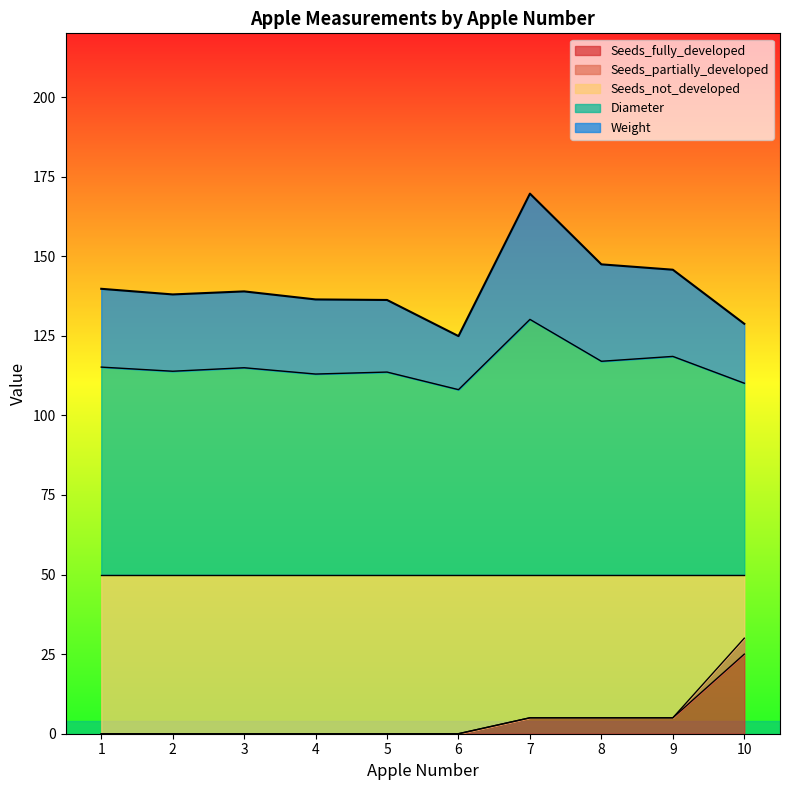

How many lines are shown in the chart?

5